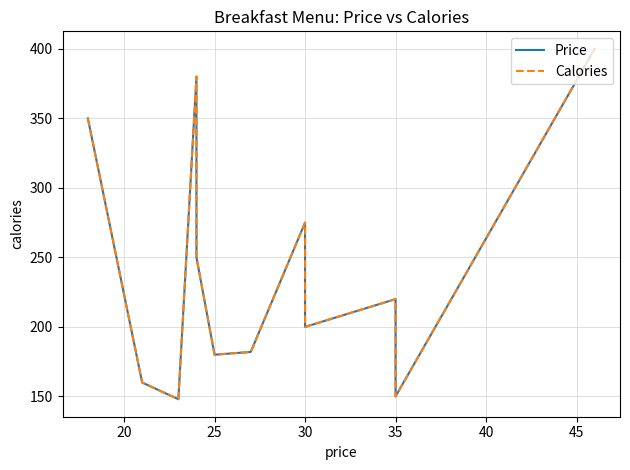

Is the value of Price at 40 greater than the value of Calories at 30?

No